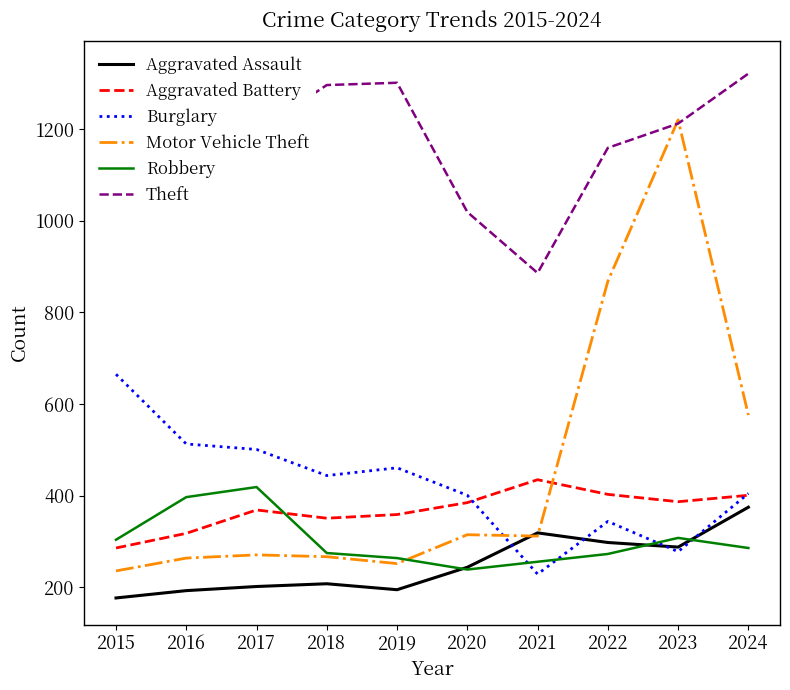

Reading right to left, extract all data points from this chart.

Aggravated Assault: 2024=375	2023=288	2022=298	2021=319	2020=244	2019=195	2018=208	2017=202	2016=193	2015=177
Aggravated Battery: 2024=401	2023=387	2022=403	2021=435	2020=385	2019=359	2018=351	2017=369	2016=318	2015=286
Burglary: 2024=405	2023=278	2022=344	2021=229	2020=401	2019=461	2018=444	2017=501	2016=513	2015=665
Motor Vehicle Theft: 2024=576	2023=1220	2022=868	2021=312	2020=315	2019=252	2018=267	2017=271	2016=264	2015=236
Robbery: 2024=286	2023=308	2022=273	2021=256	2020=239	2019=264	2018=275	2017=419	2016=397	2015=304
Theft: 2024=1321	2023=1212	2022=1159	2021=886	2020=1019	2019=1301	2018=1296	2017=1195	2016=1145	2015=1335